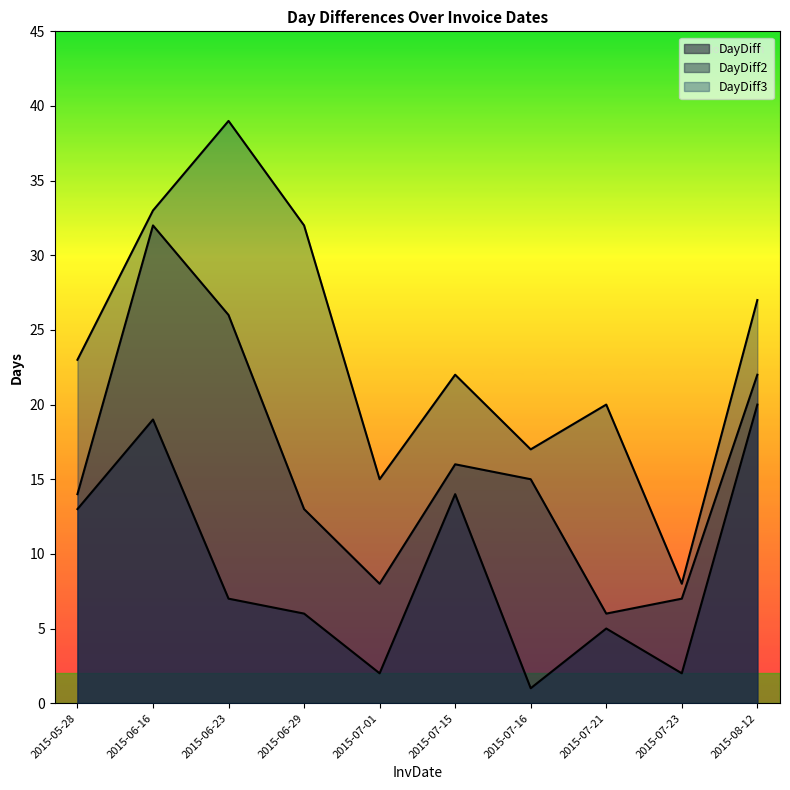

At which category does DayDiff3 reach its first local valley?

2015-07-01